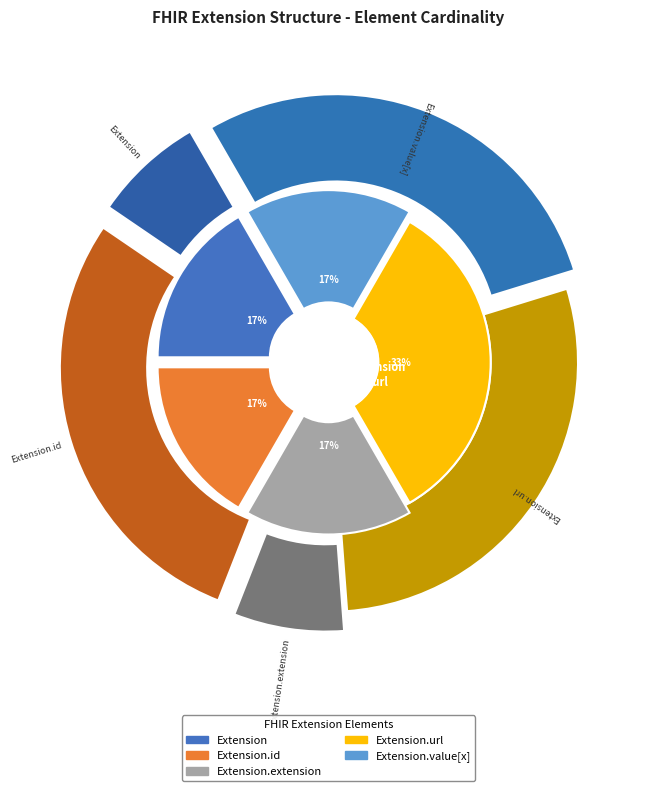

Is there a majority slice in this chart?

Yes